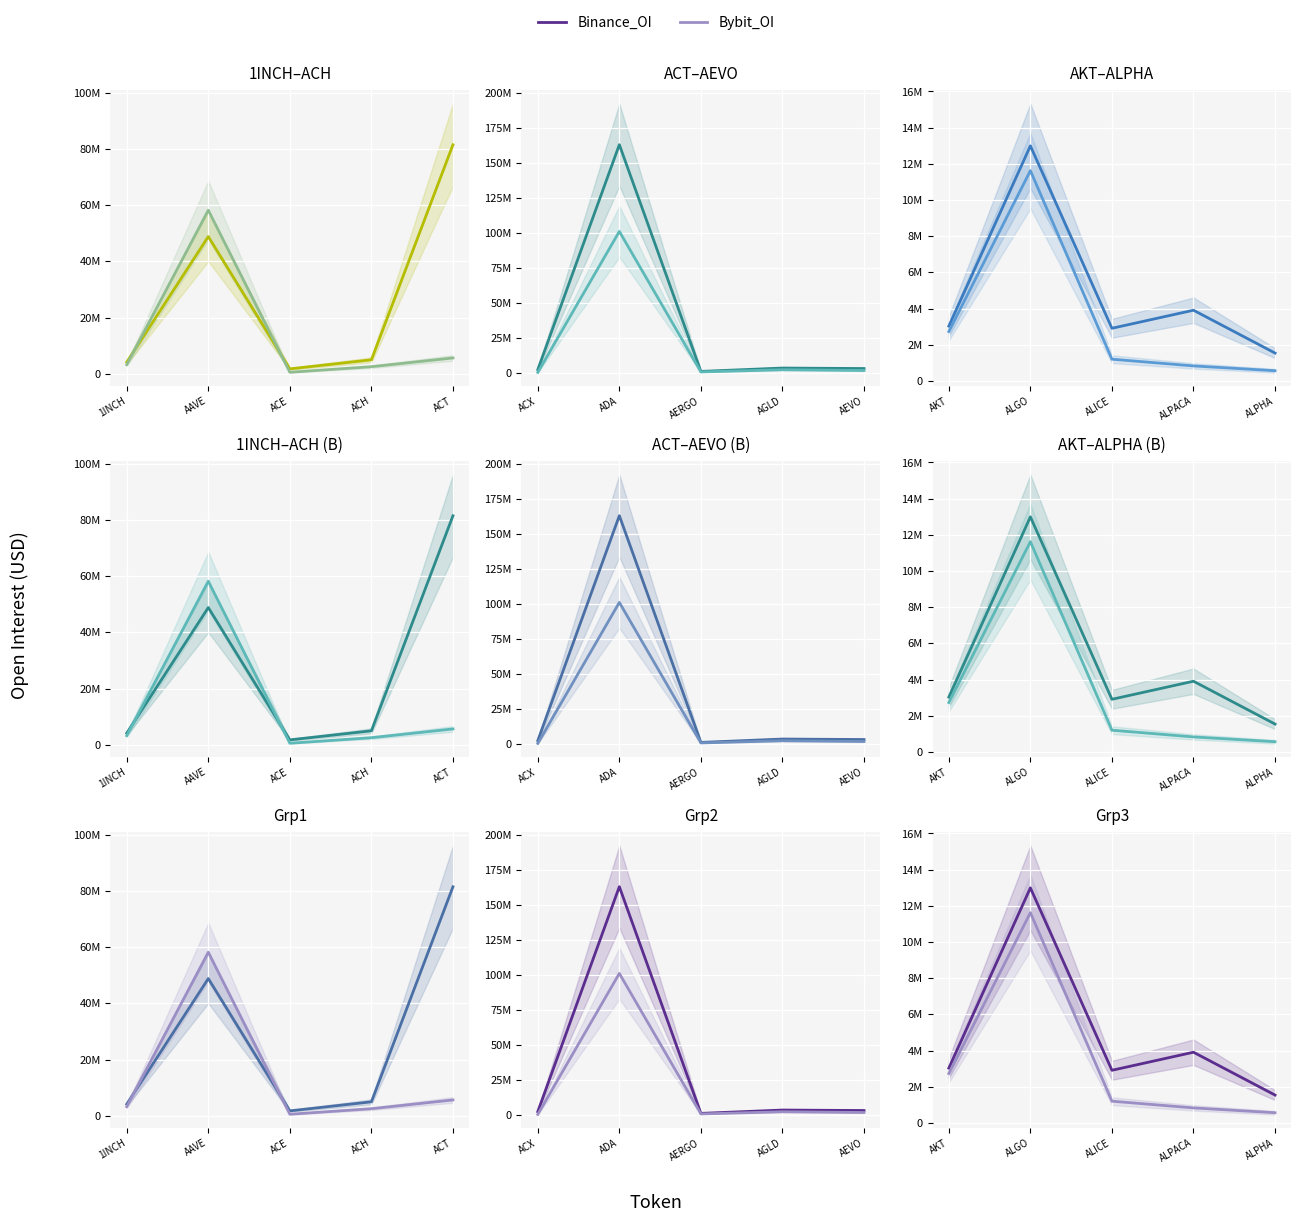

What is the average value of the Binance_OI series?

4873843